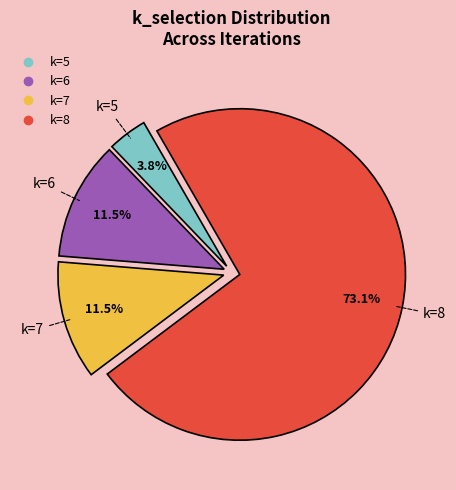

Does any single category account for the majority?

Yes